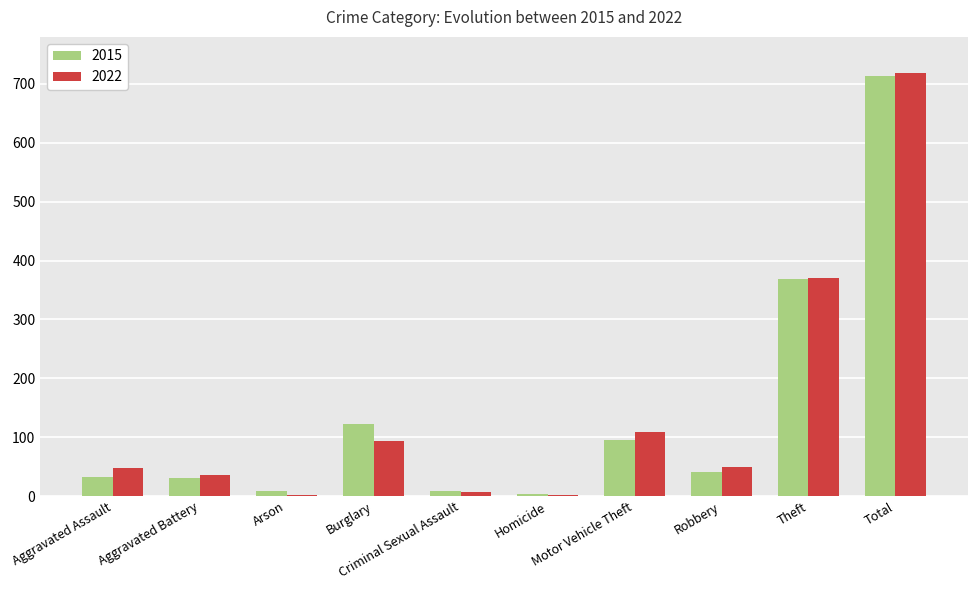

What is the sum of all 2022 values?

1436